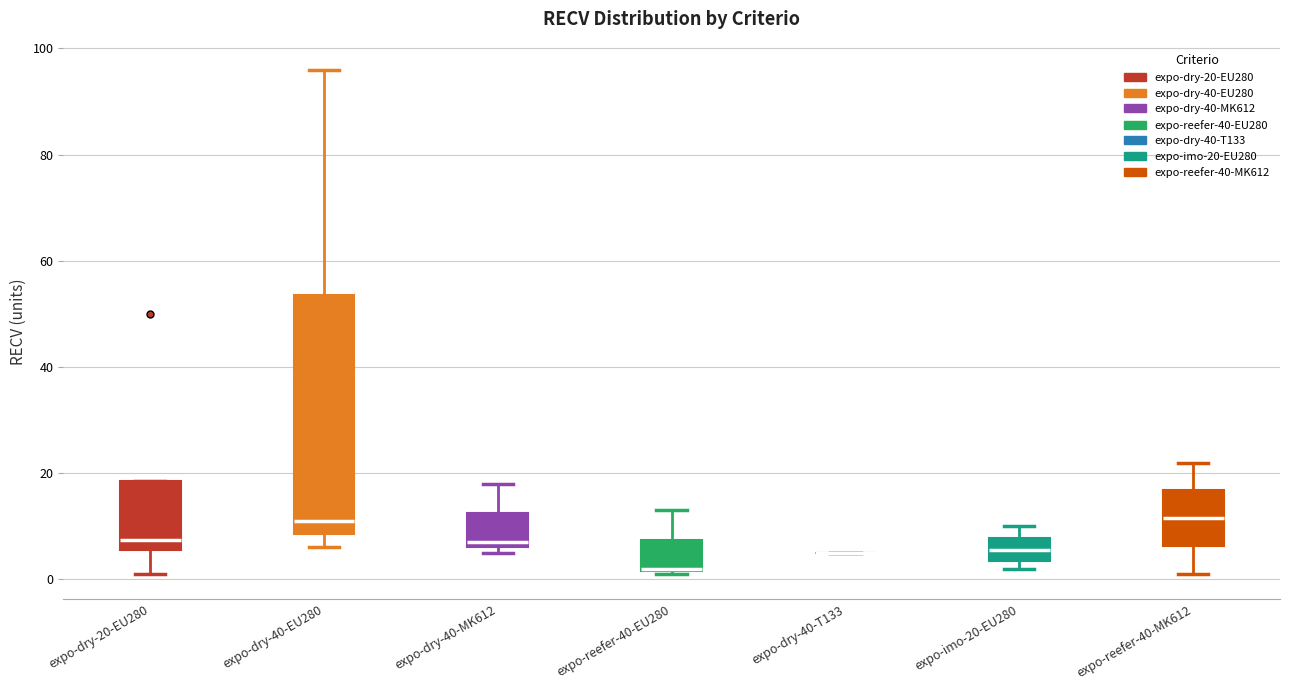

Reading left to right, read every box against the y-axis: the position of its median line, the range the box covers, and the ends of its whiskers. The values are not printed on the chart, so give them approximately, as read against the axis.

expo-dry-20-EU280: median 8, box 6 to 18, whiskers 2 to 18
expo-dry-40-EU280: median 12, box 8 to 54, whiskers 6 to 96
expo-dry-40-MK612: median 8, box 6 to 12, whiskers 6 (just below the box's lower edge) to 18
expo-reefer-40-EU280: median 2, box 2 to 8, whiskers 2 to 14
expo-dry-40-T133: box collapsed to a line at 6, whiskers 6 to 6
expo-imo-20-EU280: median 6, box 4 to 8, whiskers 2 to 10
expo-reefer-40-MK612: median 12, box 6 to 16, whiskers 2 to 22